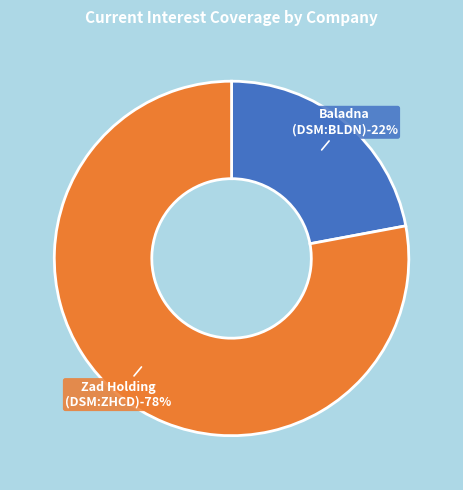

Rank the categories by value from highest to lowest.

Zad Holding Company Q.P.S.C. (DSM:ZHCD), Baladna Q.P.S.C. (DSM:BLDN)